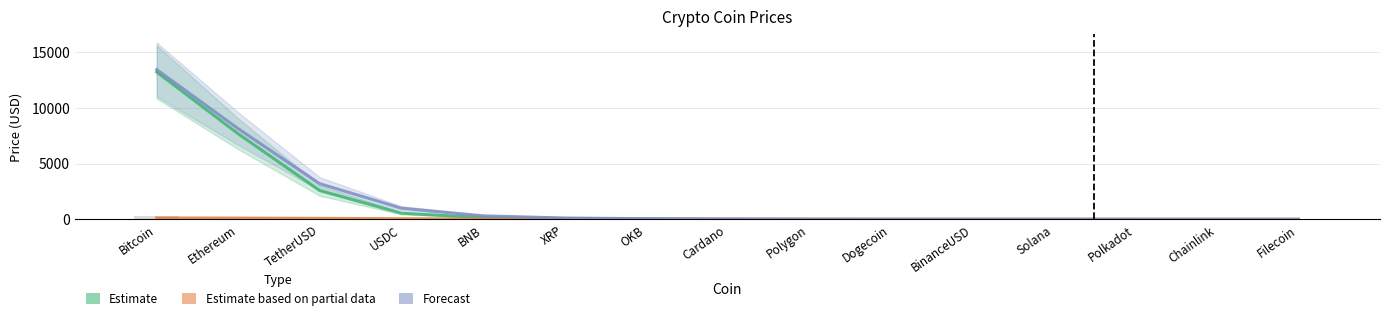

At which category is the sum across all series the highest?

Bitcoin